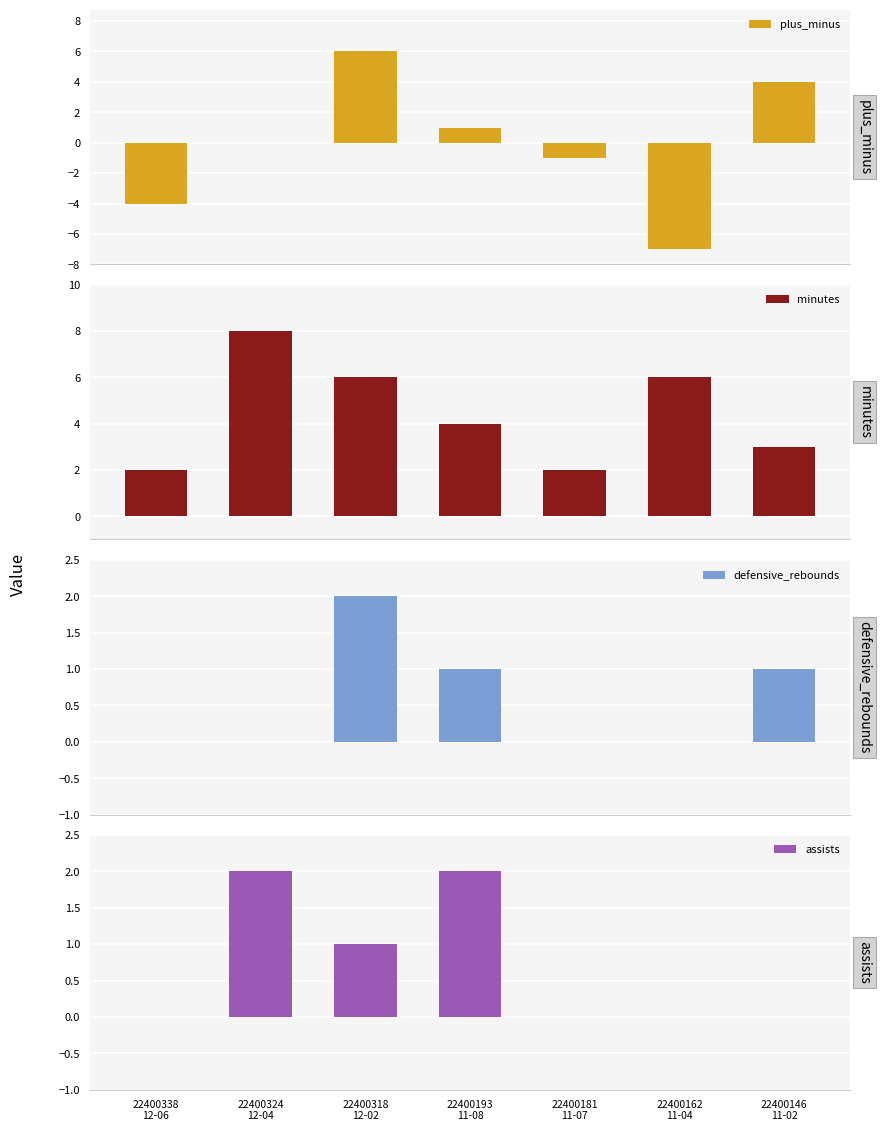

Reading right to left, what are all the values shown in this chart?

plus_minus: 4	-7	-1	1	6	0	-4
minutes: 3	6	2	4	6	8	2
defensive_rebounds: 1	0	0	1	2	0	0
assists: 0	0	0	2	1	2	0